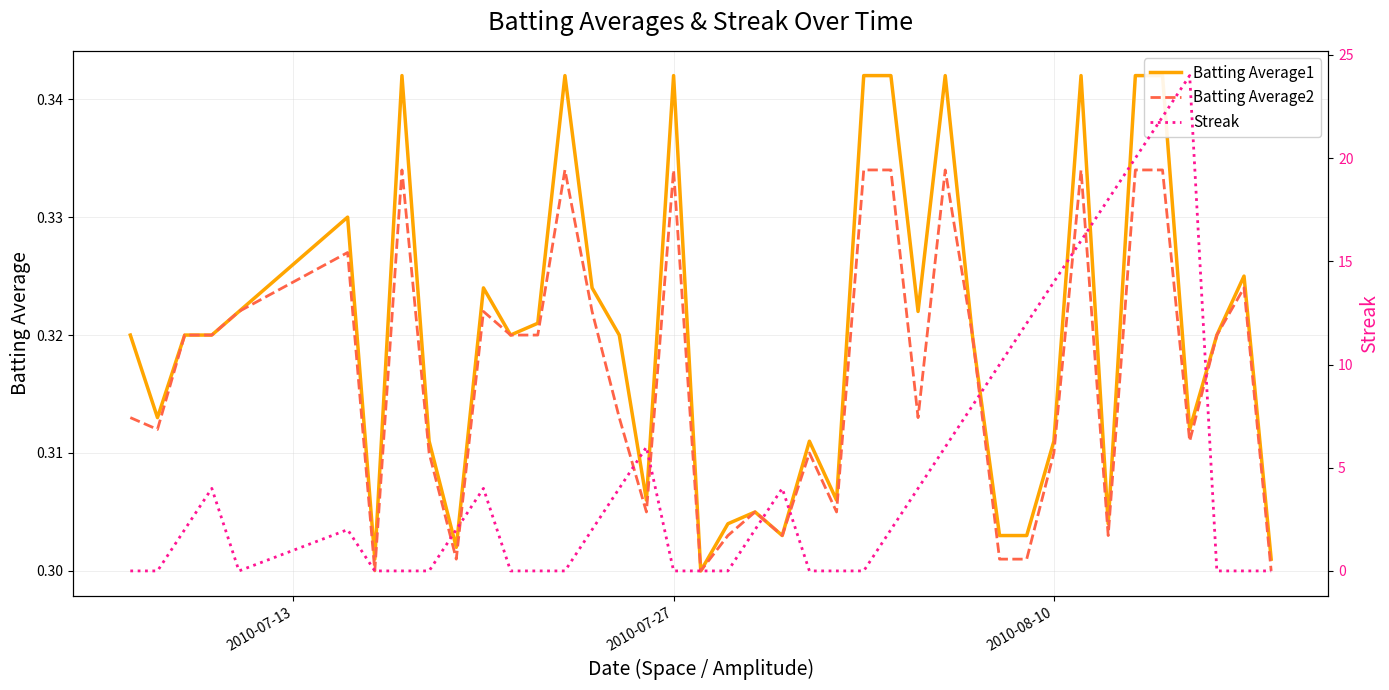

True or false: Batting Average1 has a value of 0.2 at 36.

False